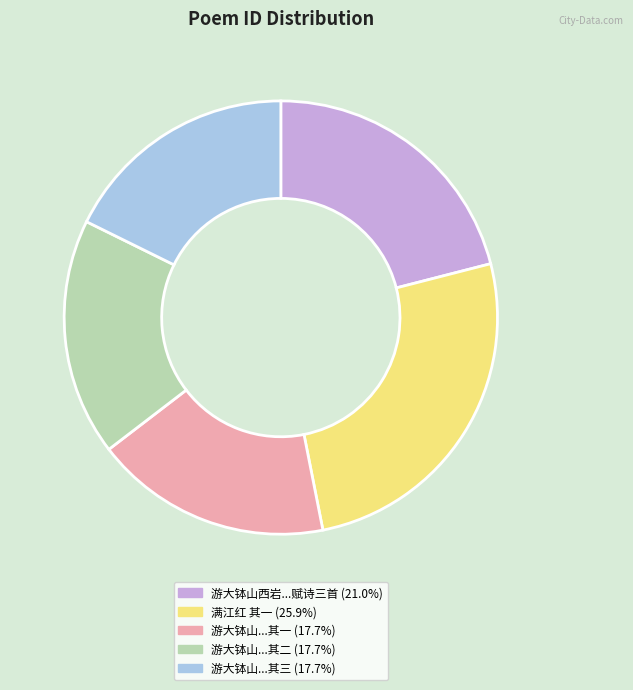

Does any single category account for the majority?

No